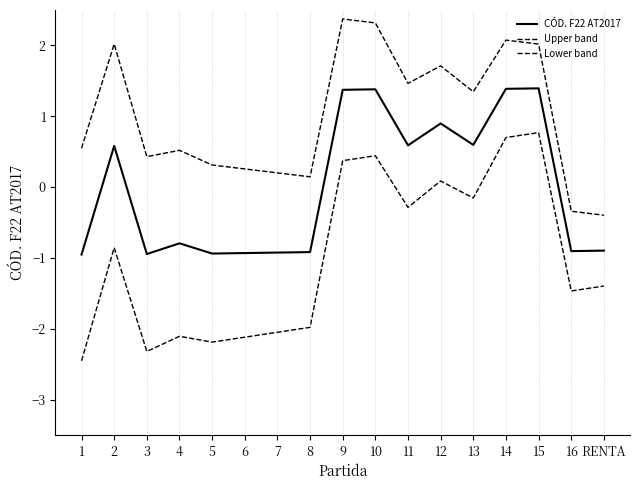

What is the total value across all series at 14?

4.2